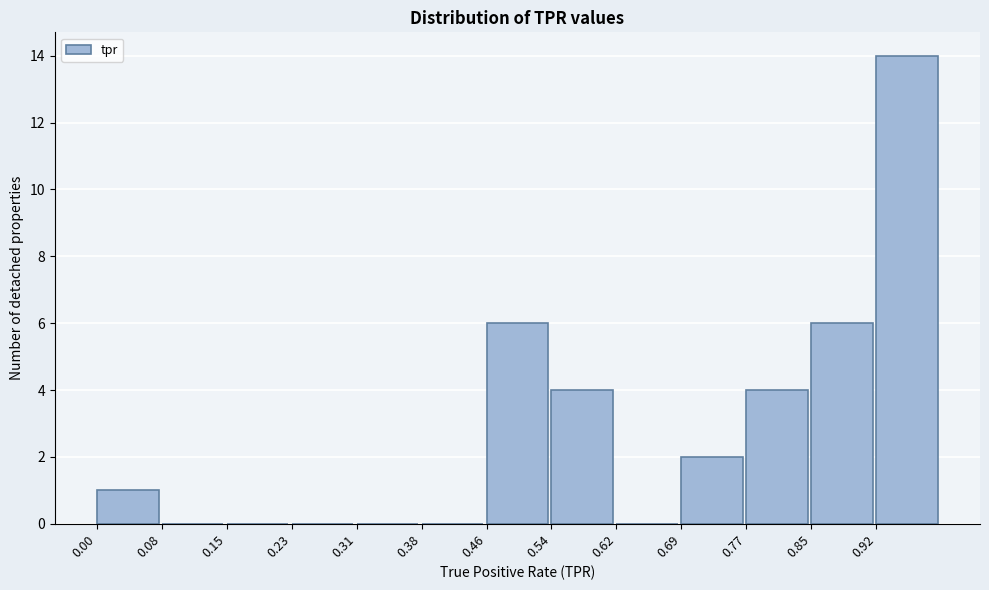

What is the height of the bar covering 0.462 to 0.539 on the x-axis? Neither the bar edges nor the heights are printed on the chart, so give them approximately, as read against the axes.

6